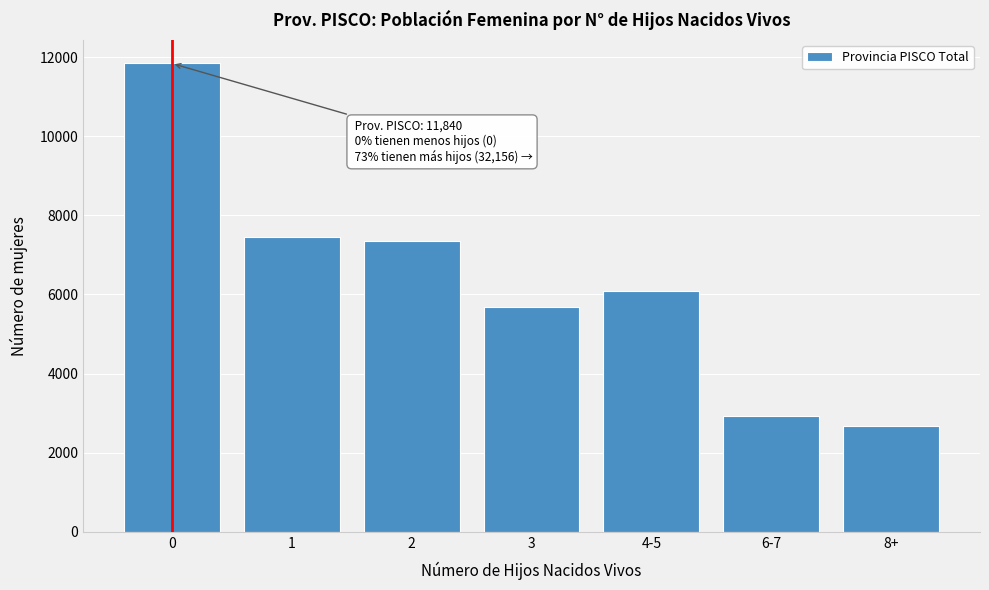

Reading left to right, transcribe all the data shown in this chart.

11840	7453	7357	5680	6079	2917	2670